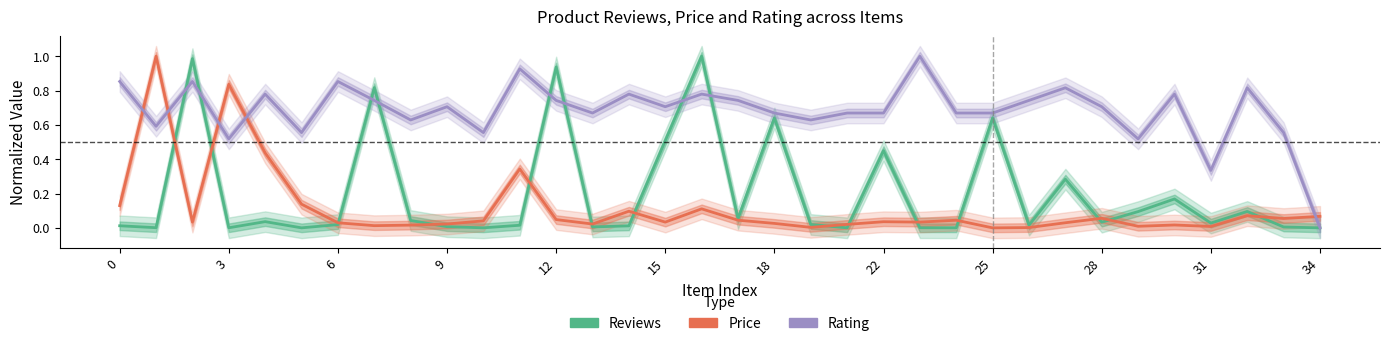

After their last crossing, which series has the higher values: Reviews or Price?

Price